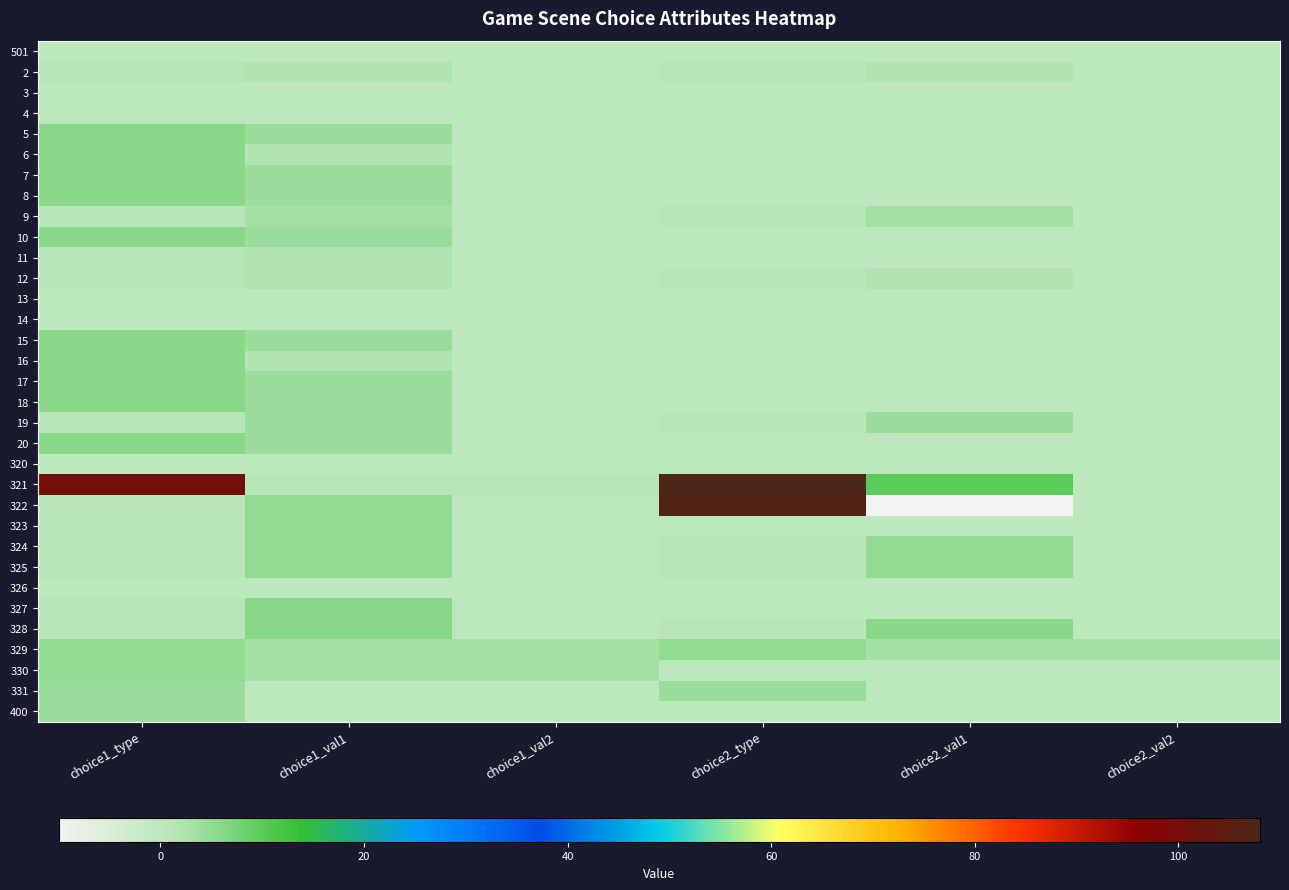

How many series are shown in this chart?

33